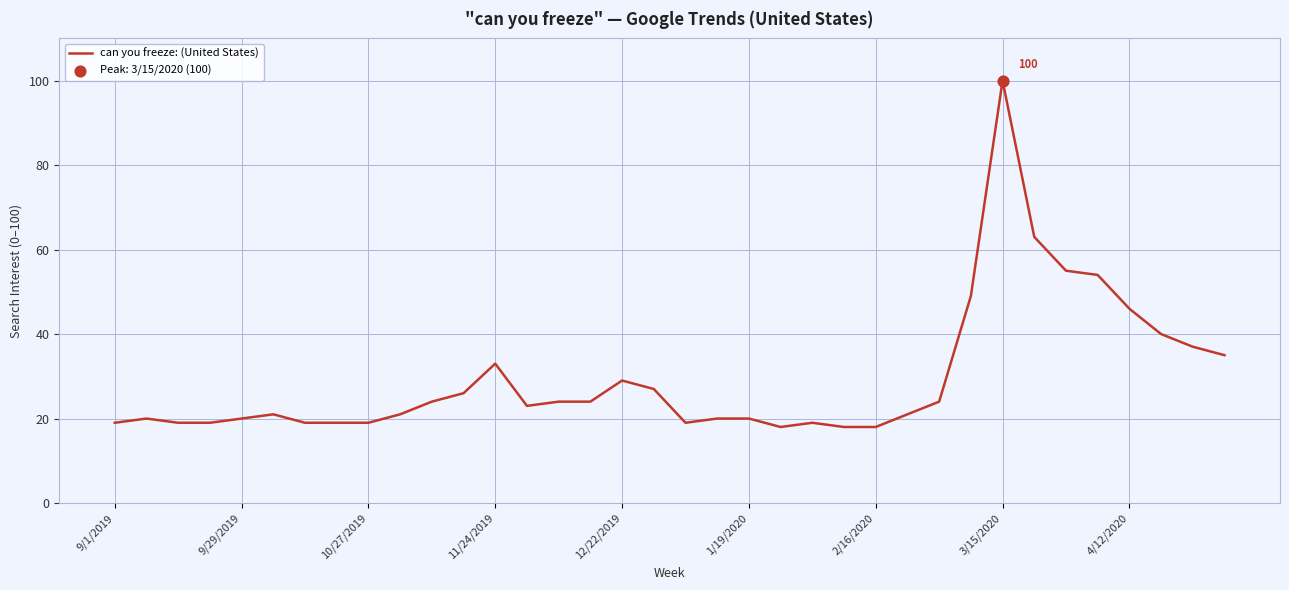

What is the maximum value shown in the chart?

100